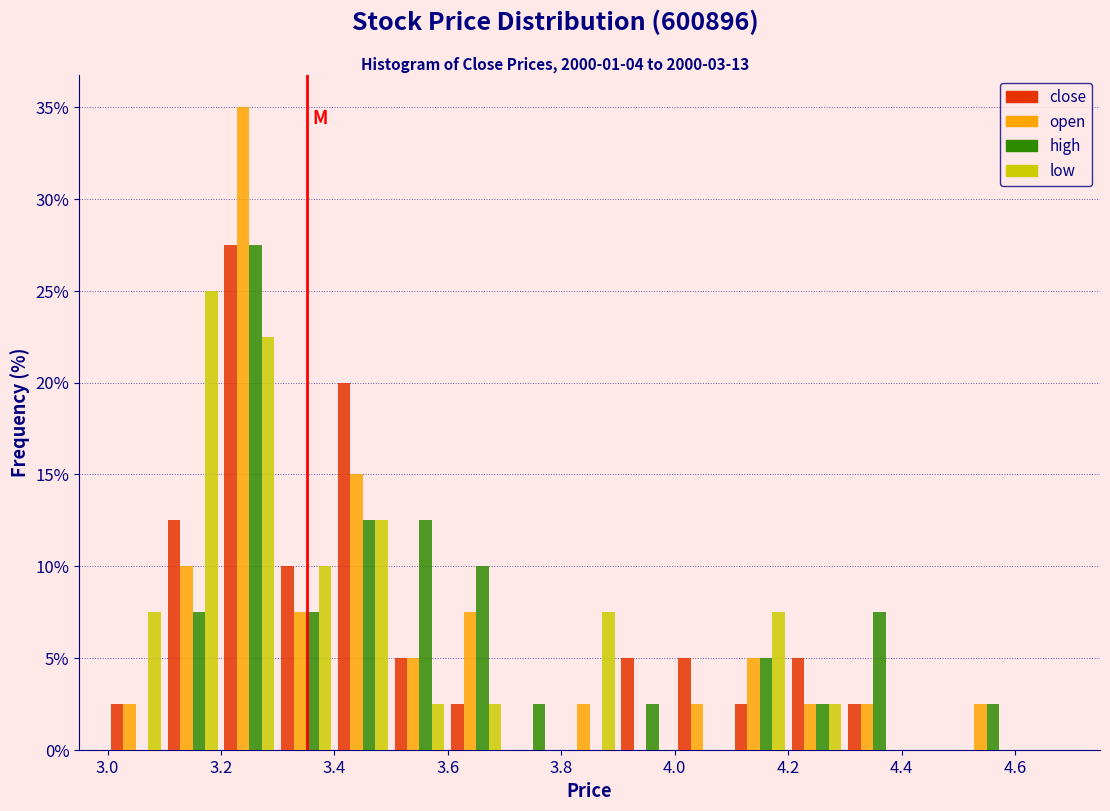

Reading left to right, list every range on the x-axis with the height of the bar of each series over it. The values are not printed on the chart, so give them approximately, as read against the axis.

3.0 to 3.1: close=2.5	open=2.5	high=0	low=7.5
3.1 to 3.2: close=12.5	open=10.0	high=7.5	low=25.0
3.2 to 3.3: close=27.5	open=35.0	high=27.5	low=22.5
3.3 to 3.4: close=10.0	open=7.5	high=7.5	low=10.0
3.4 to 3.5: close=20.0	open=15.0	high=12.5	low=12.5
3.5 to 3.6: close=5.0	open=5.0	high=12.5	low=2.5
3.6 to 3.7: close=2.5	open=7.5	high=10.0	low=2.5
3.7 to 3.8: close=0	open=0	high=2.5	low=0
3.8 to 3.9: close=0	open=2.5	high=0	low=7.5
3.9 to 4.0: close=5.0	open=0	high=2.5	low=0
4.0 to 4.1: close=5.0	open=2.5	high=0	low=0
4.1 to 4.2: close=2.5	open=5.0	high=5.0	low=7.5
4.2 to 4.3: close=5.0	open=2.5	high=2.5	low=2.5
4.3 to 4.4: close=2.5	open=2.5	high=7.5	low=0
4.4 to 4.5: close=0	open=0	high=0	low=0
4.5 to 4.6: close=0	open=2.5	high=2.5	low=0
4.6 to 4.7: close=0	open=0	high=0	low=0